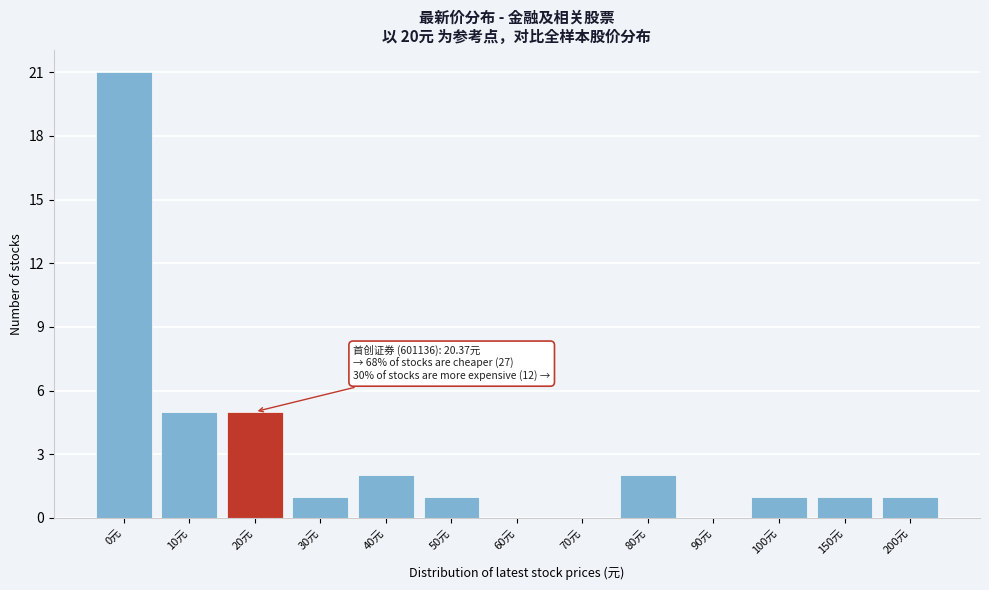

Reading left to right, transcribe all the data shown in this chart.

0元=21	10元=5	20元=5	30元=1	40元=2	50元=1	60元=0	70元=0	80元=2	90元=0	100元=1	150元=1	200元=1